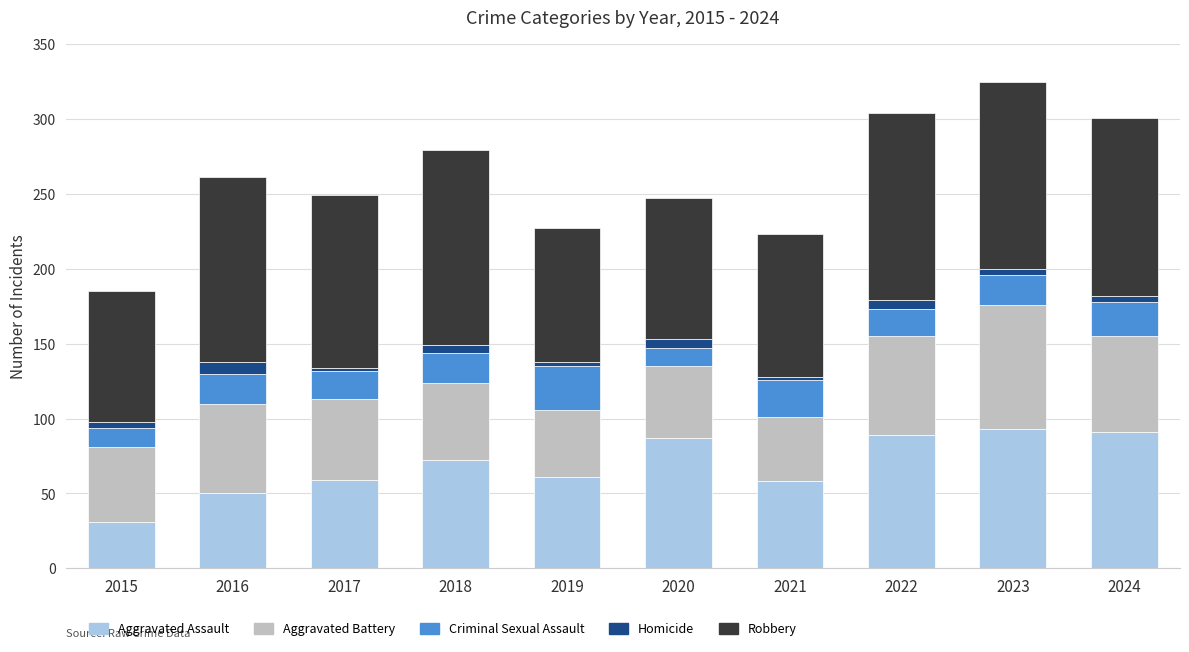

What are all the series names shown in the legend?

Aggravated Assault, Aggravated Battery, Criminal Sexual Assault, Homicide, Robbery